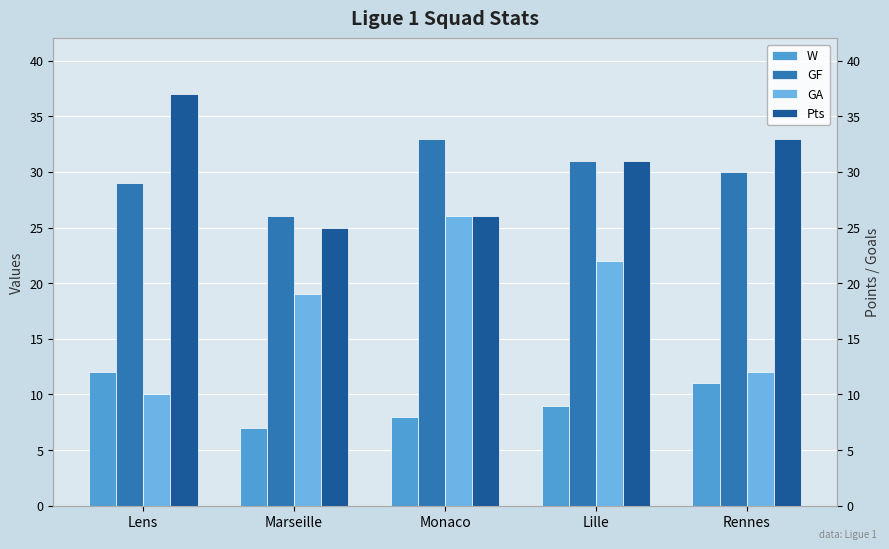

True or false: GA has a value of 14 at Lens.

False